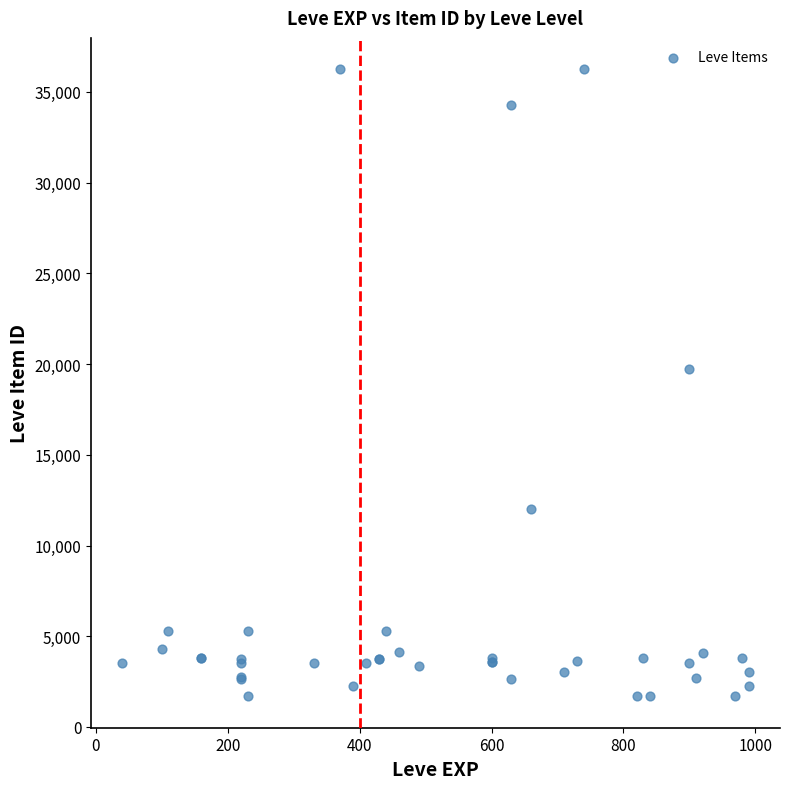

What Y value in the scatter plot is closest to 18967?

19744